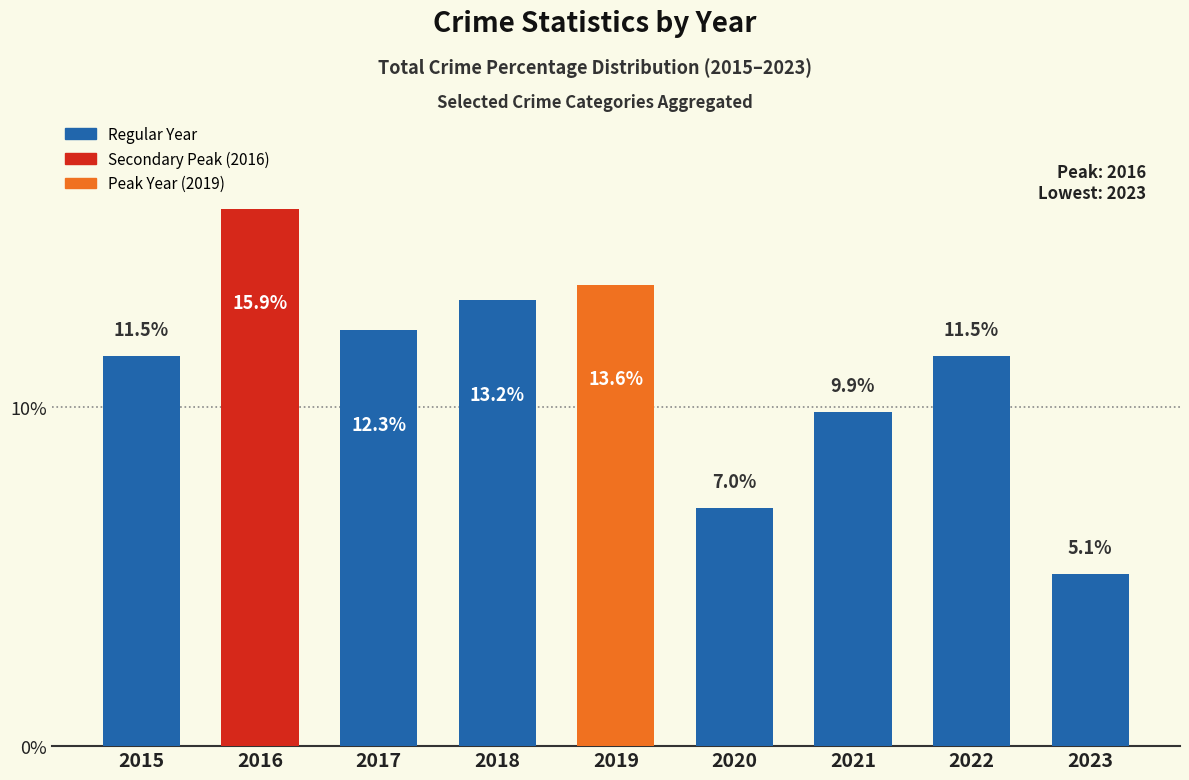

Read the value at 2023.

5.1